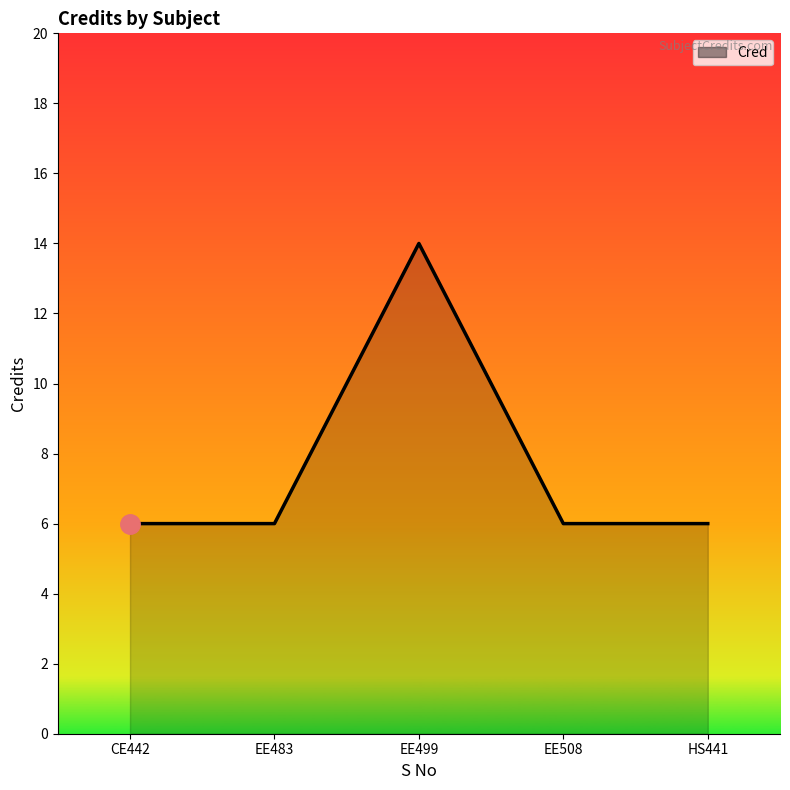

What is the change in value from EE499 to HS441?

-8